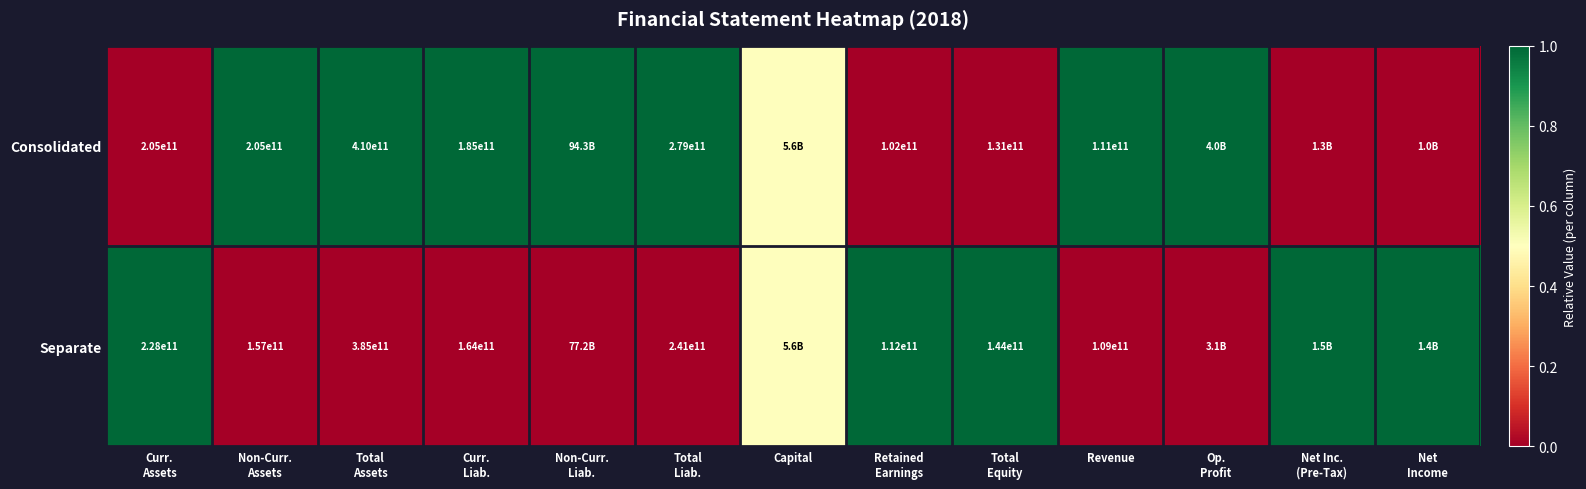

The Separate series shows 180801522459.8 at Revenue. True or false?

False